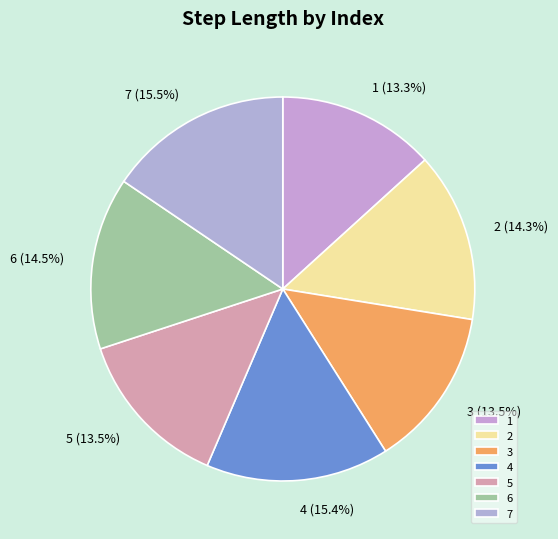

To the nearest percent, what is the combined percentage of 4 and 5?

29%